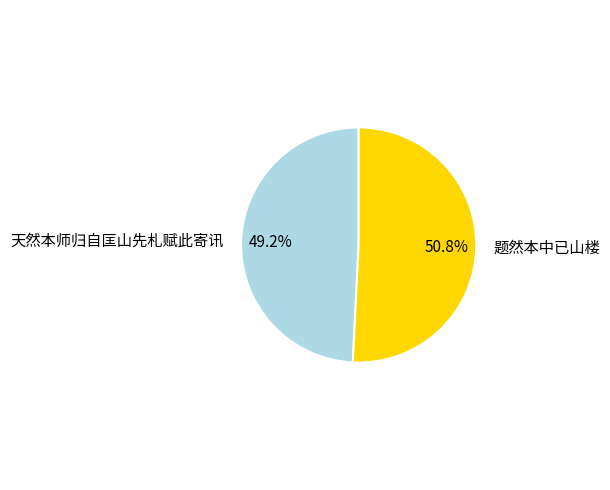

To the nearest percent, what percentage of the pie is 题然本中已山楼?

51%